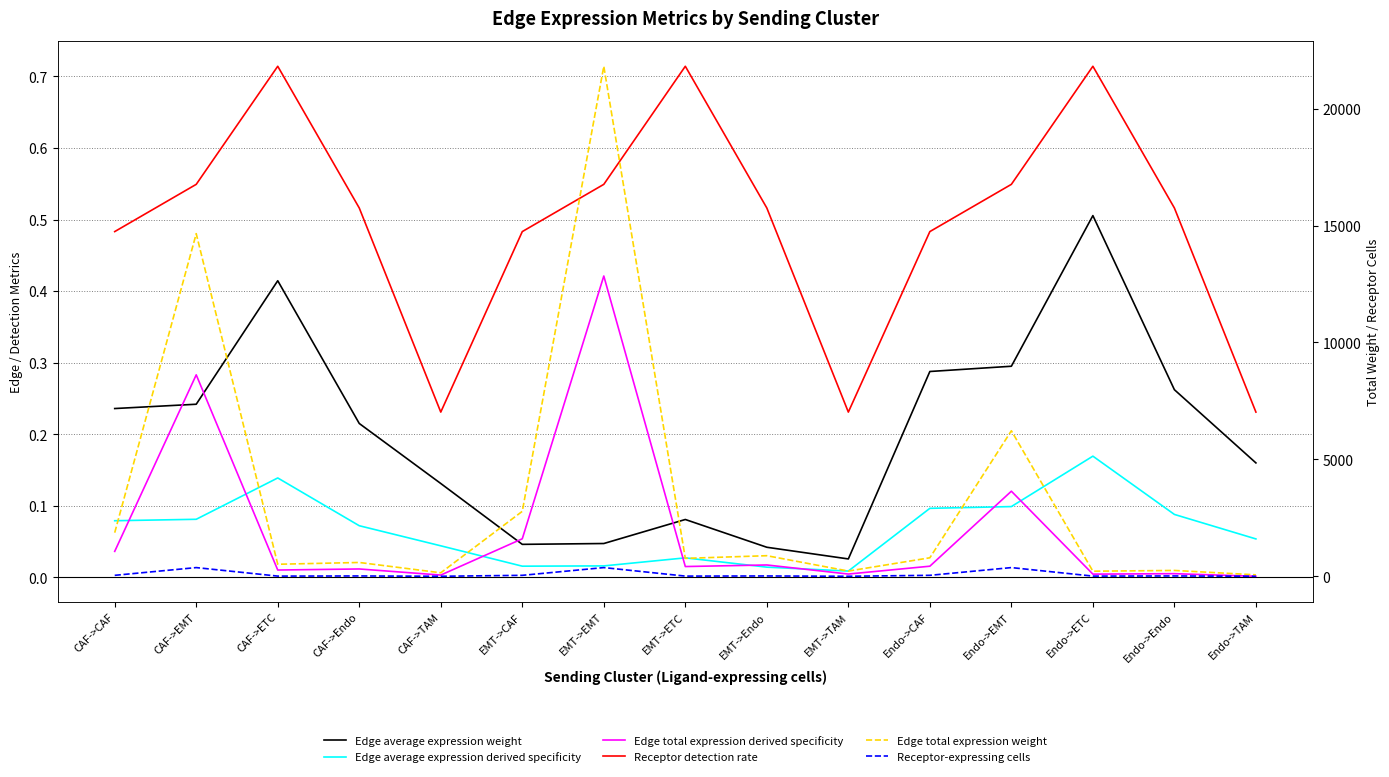

Is it true that Receptor-expressing cells equals 374.0 at CAF->EMT?

True